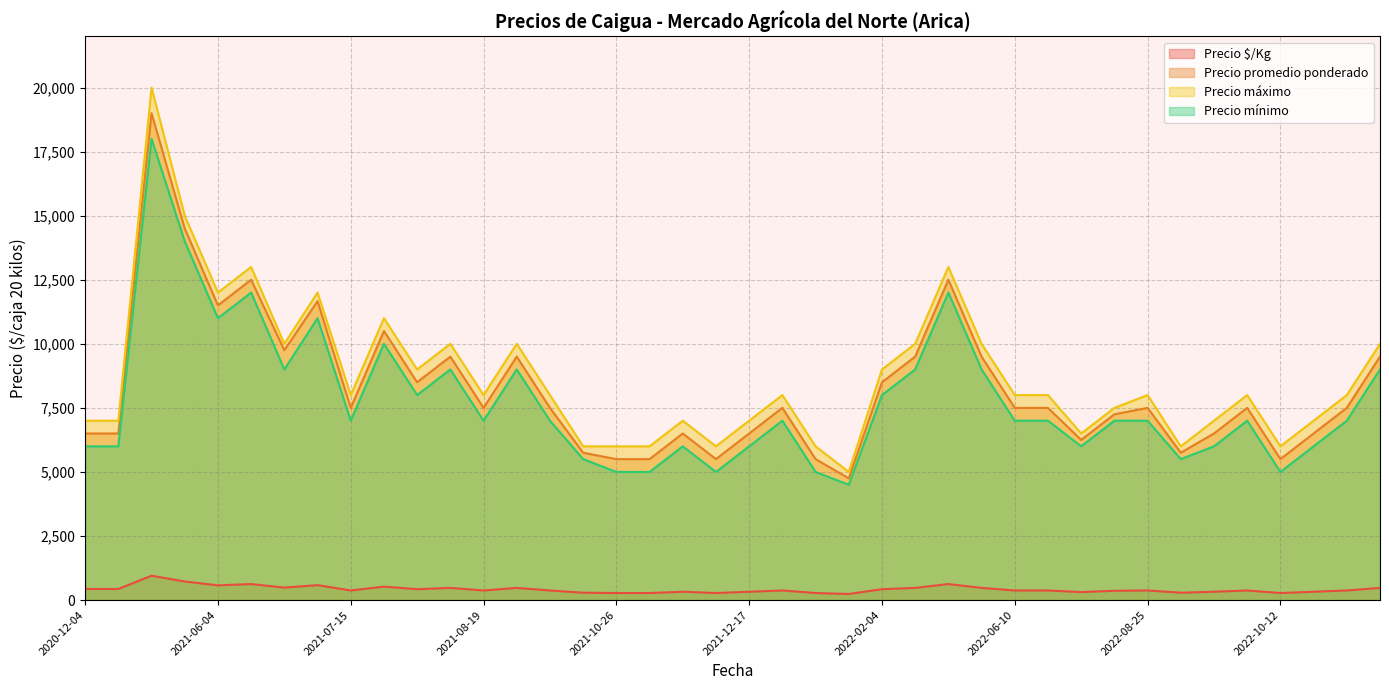

Between 2021-08-13 and 2022-09-26, which series saw the biggest shift?

Precio máximo